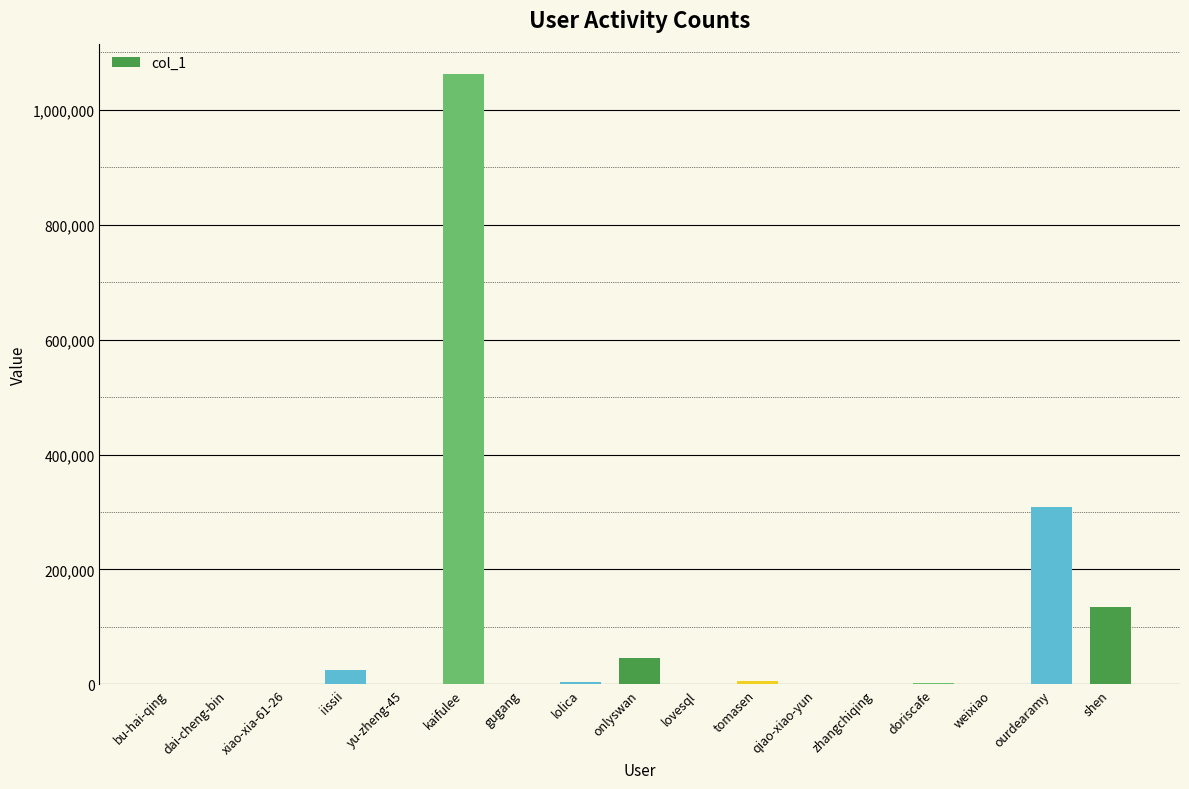

Approximately how many times larger is the value at iissii compared to onlyswan?

0.6